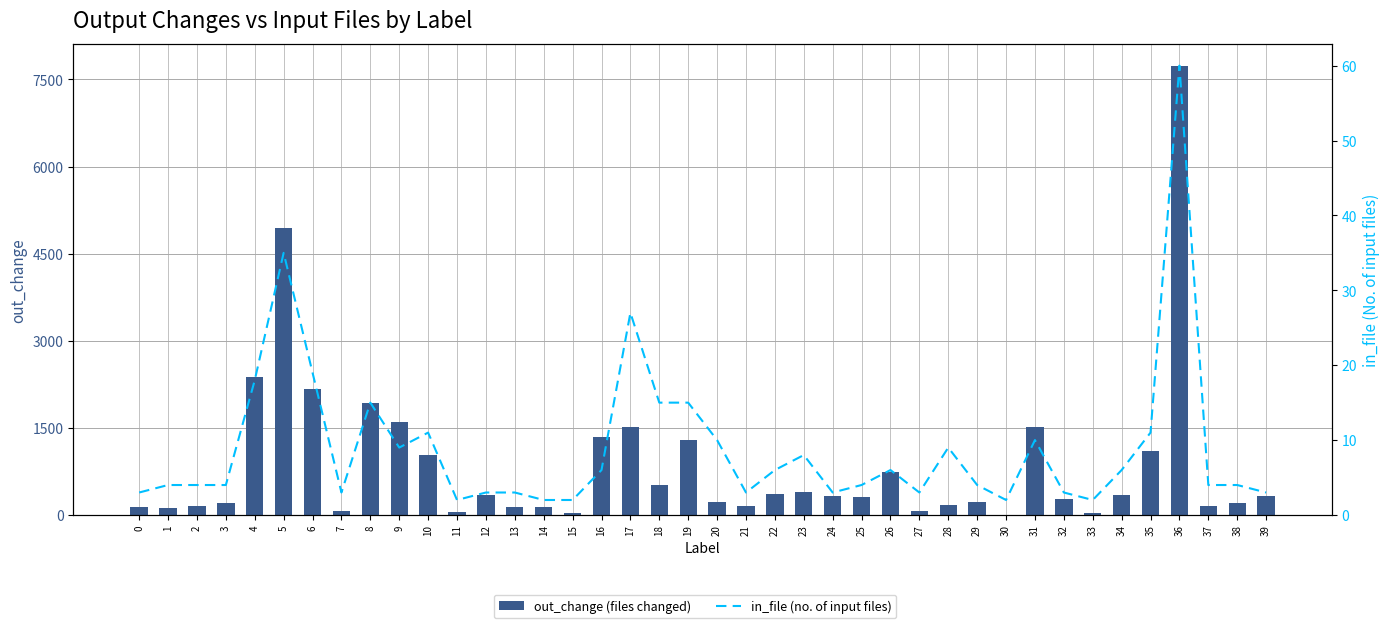

Reading left to right, what are all the values shown in this chart?

out_change (files changed): 0=132	1=124	2=148	3=201	4=2375	5=4949	6=2178	7=70	8=1927	9=1593	10=1029	11=45	12=336	13=134	14=145	15=36	16=1336	17=1509	18=510	19=1291	20=225	21=154	22=365	23=393	24=334	25=309	26=748	27=77	28=176	29=228	30=0	31=1522	32=272	33=28	34=342	35=1096	36=7726	37=154	38=213	39=326
in_file (no. of input files): 0=3	1=4	2=4	3=4	4=18	5=35	6=19	7=3	8=15	9=9	10=11	11=2	12=3	13=3	14=2	15=2	16=6	17=27	18=15	19=15	20=10	21=3	22=6	23=8	24=3	25=4	26=6	27=3	28=9	29=4	30=2	31=10	32=3	33=2	34=6	35=11	36=60	37=4	38=4	39=3